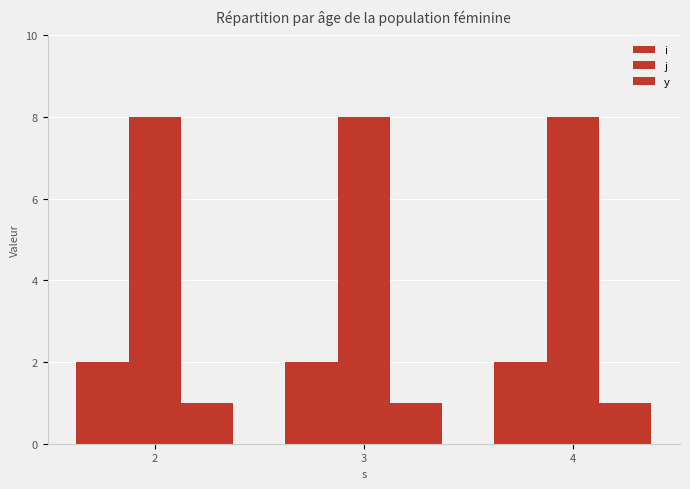

True or false: i has a value of 2 at 2.

True